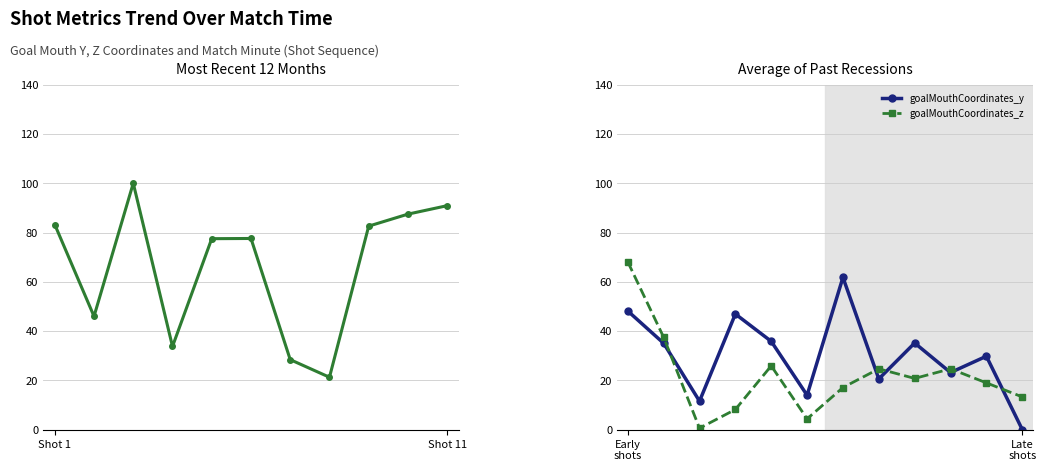

True or false: goalMouthCoordinates_z and goalMouthCoordinates_y cross at least once.

True